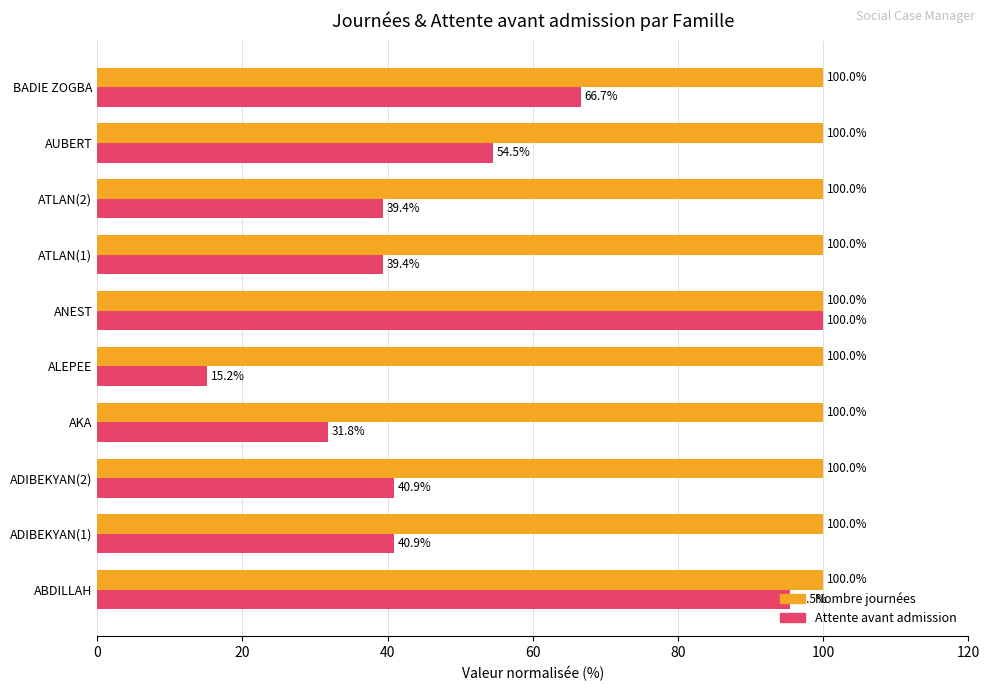

Which series changed the most between ABDILLAH and AKA?

Attente avant admission